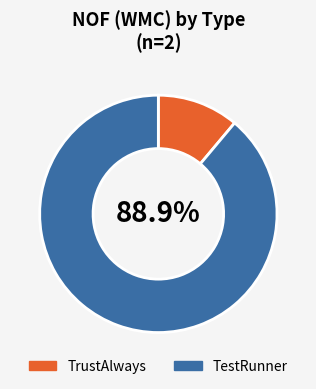

The TestRunner slice represents 99% of the pie. True or false?

False